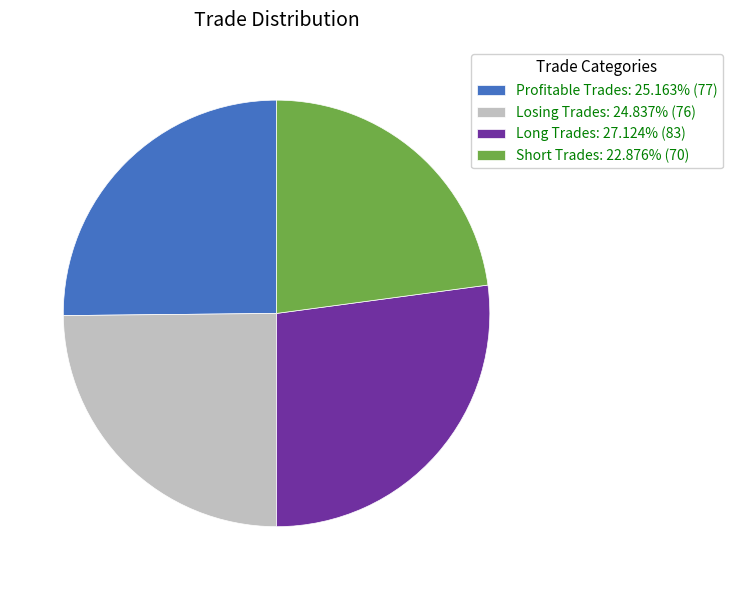

Approximately how many times larger is the value at Short Trades: 22.876% (70) compared to Long Trades: 27.124% (83)?

0.8